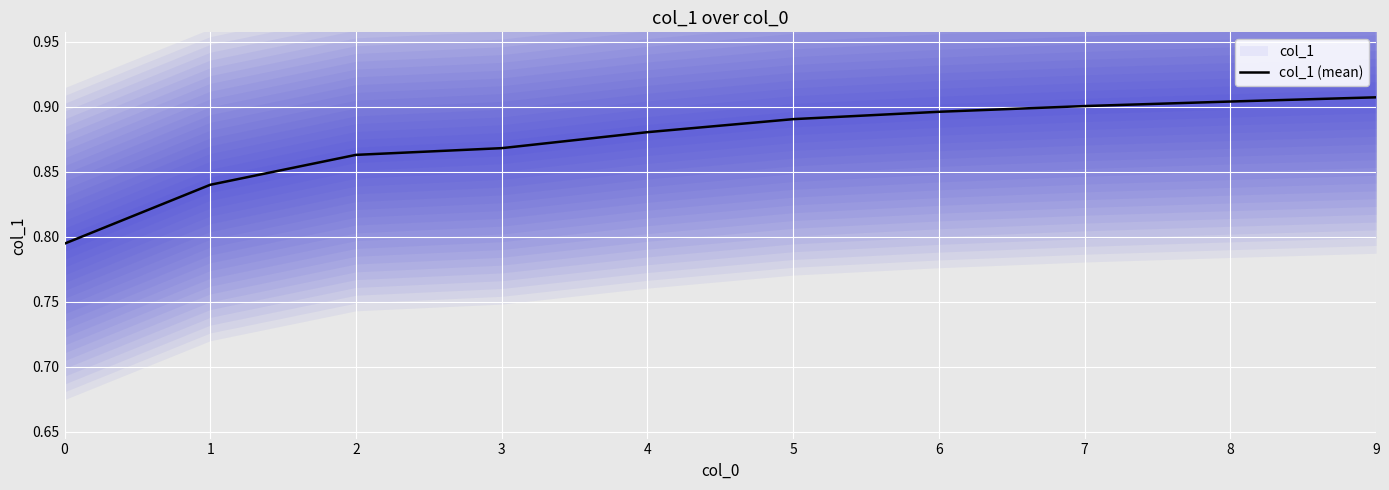

Reading left to right, extract all data points from this chart.

0=0.8	1=0.8	2=0.9	3=0.9	4=0.9	5=0.9	6=0.9	7=0.9	8=0.9	9=0.9